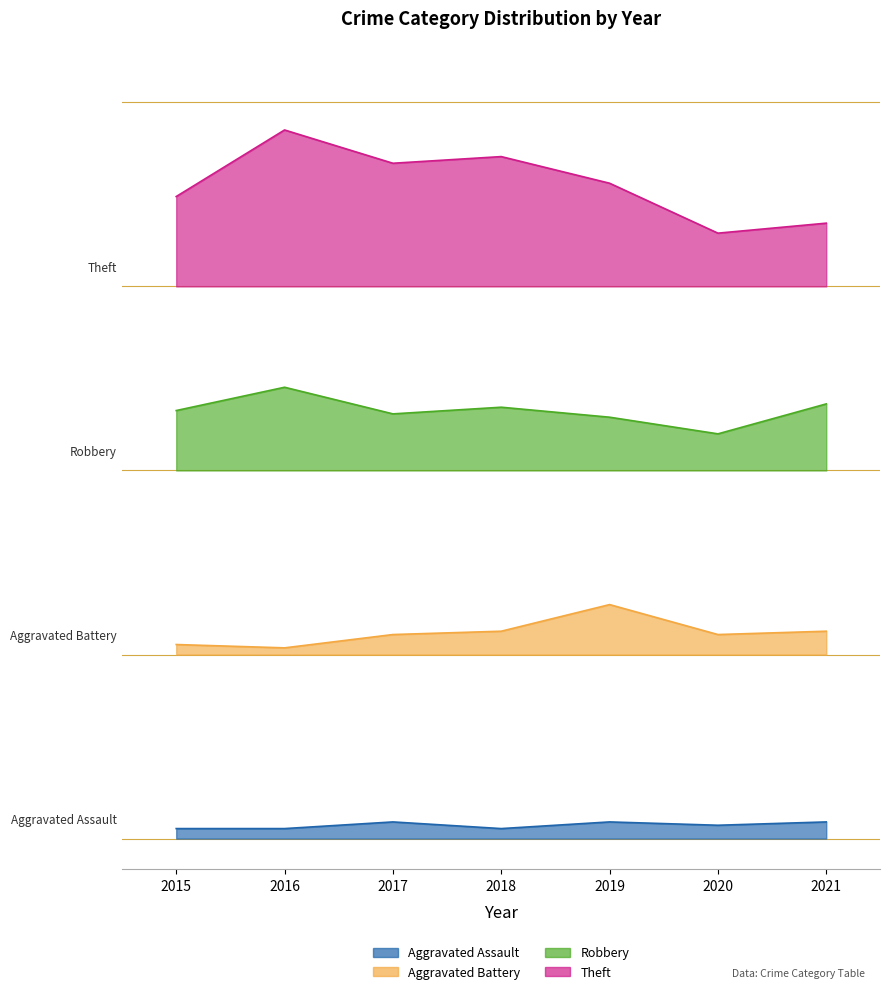

Between 2016 and 2017, which series saw the biggest shift?

Theft